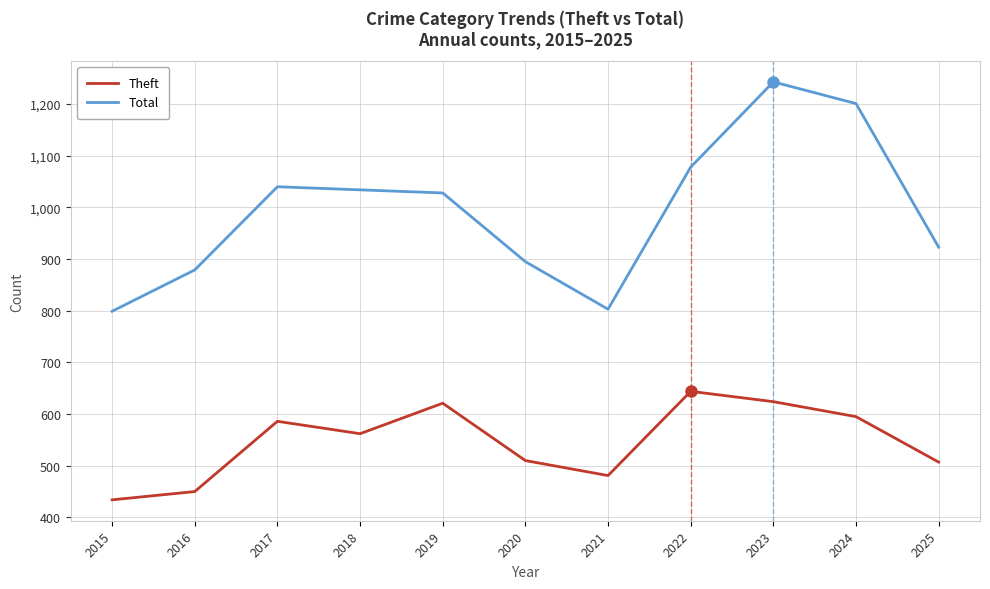

True or false: Total has a value of 1028 at 2019.

True